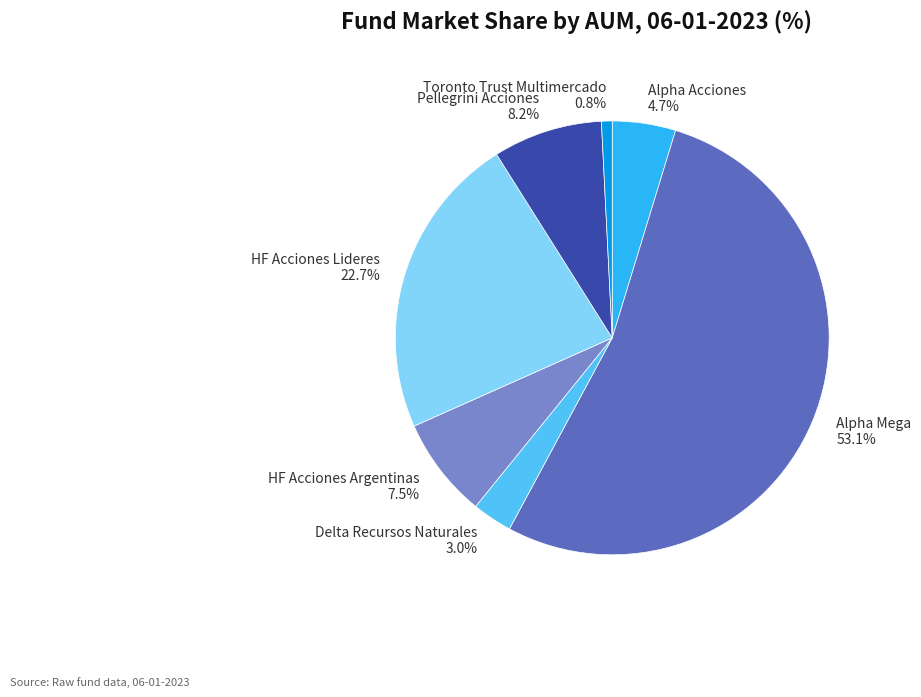

What portion of the pie excludes Pellegrini Acciones?

91.8%